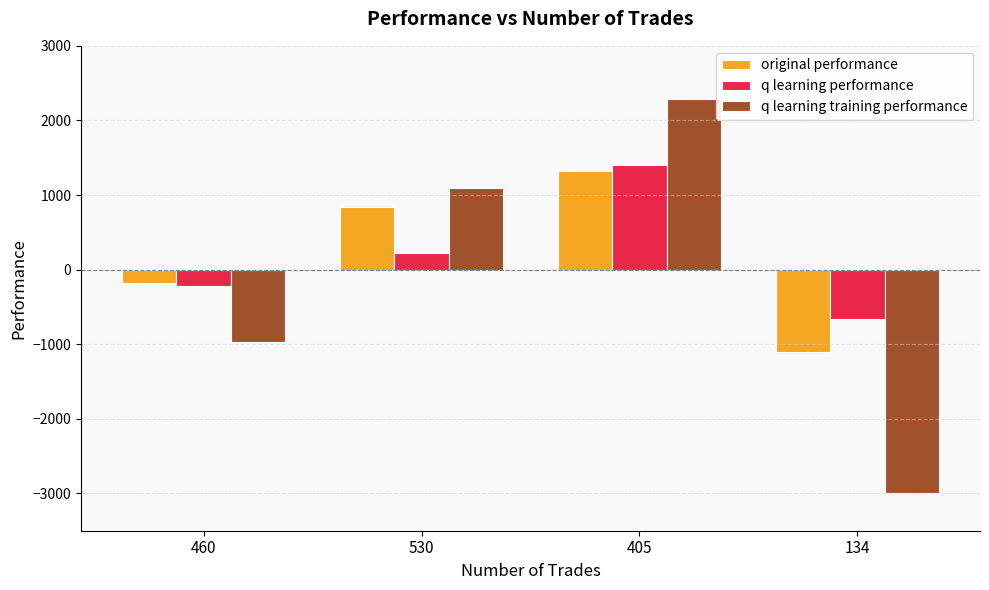

What position from the right is 530?

3